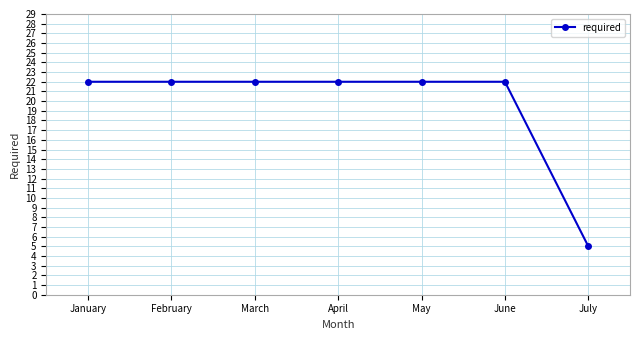

At which category does the chart reach its minimum across all series?

July